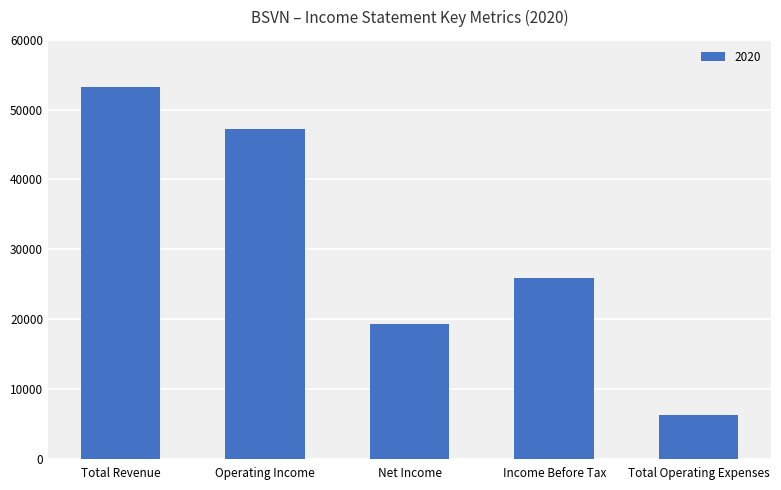

Reading left to right, transcribe all the data shown in this chart.

53300	47200	19300	25900	6200